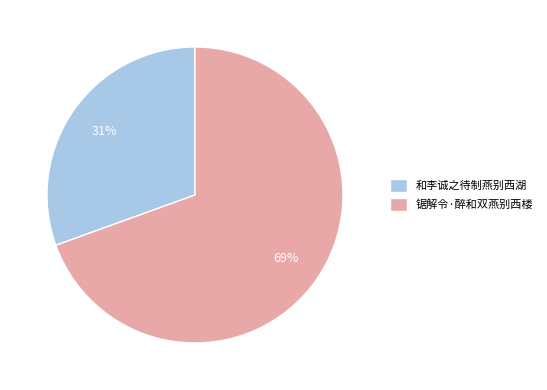

What percentage is the 锯解令·醉和双燕别西楼 slice, to the nearest percent?

69%